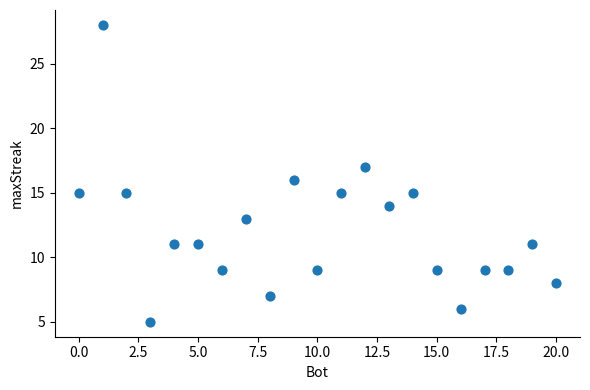

What is the range of Y values (max minus min)?

23